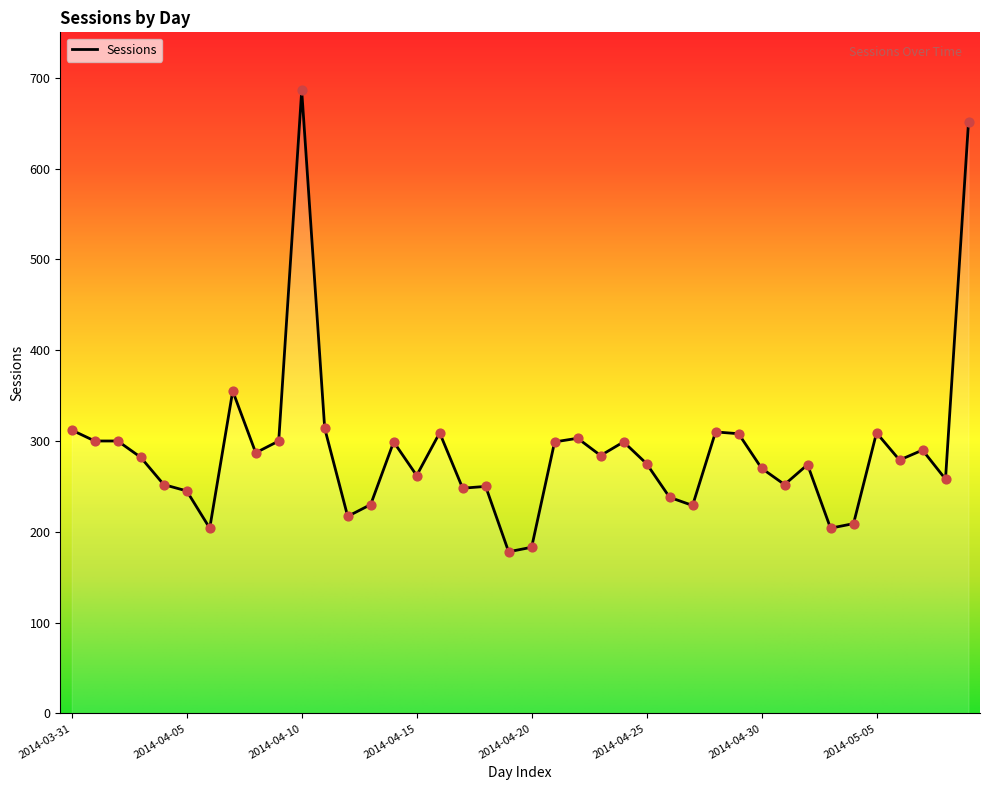

What is the smallest value displayed?

178